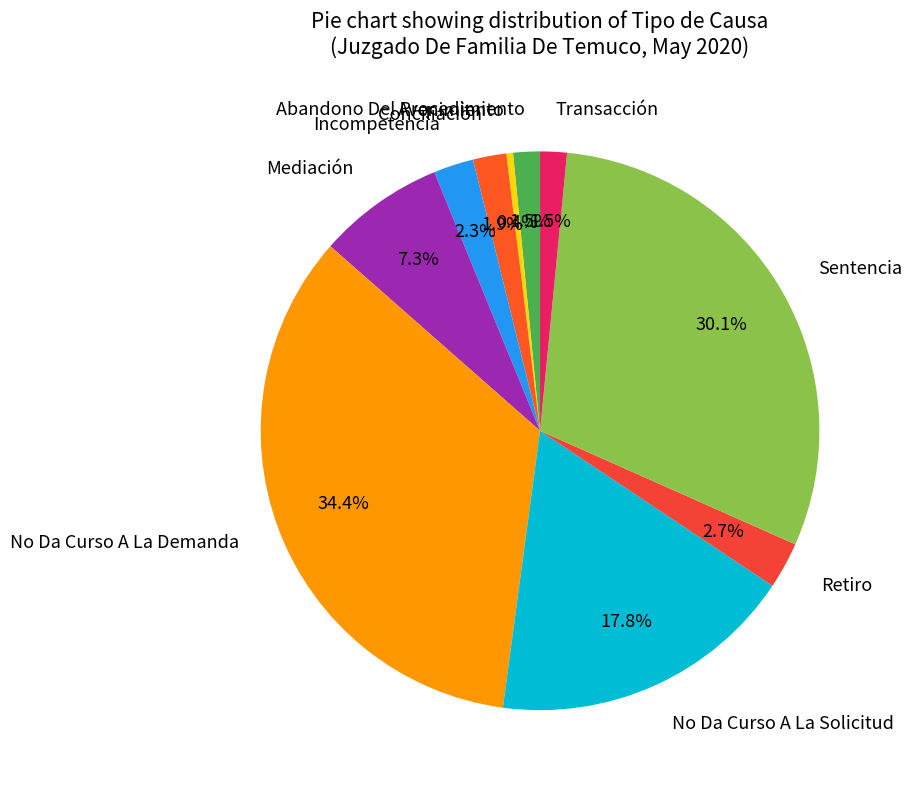

What is the total percentage of Retiro and No Da Curso A La Solicitud?

20.5%